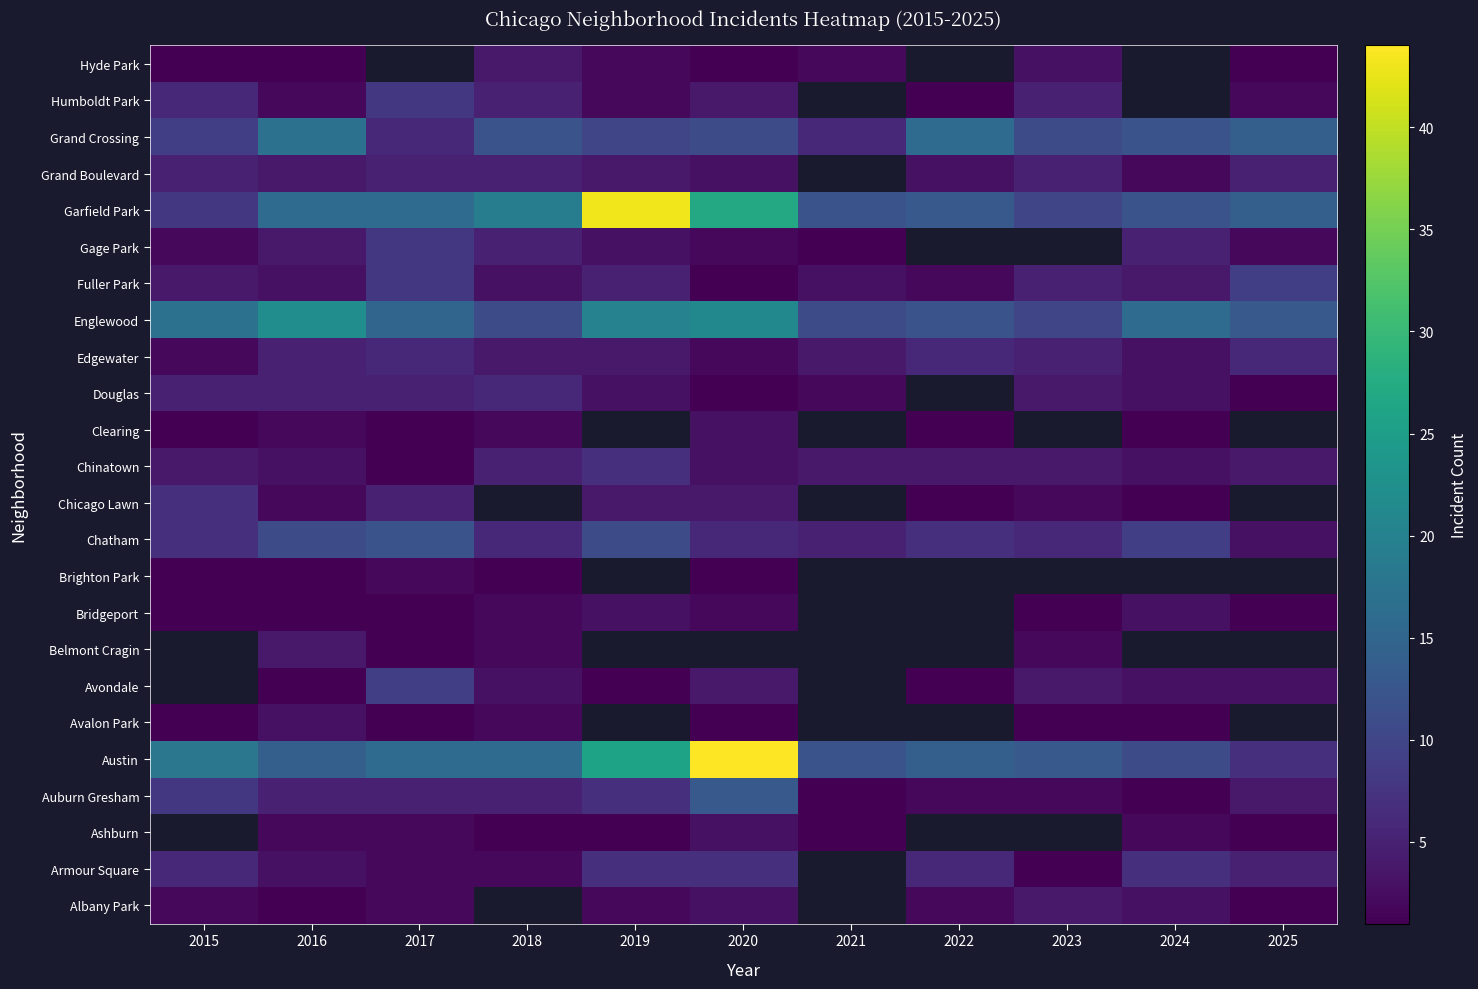

At 2017, list the series in order from largest to smallest.

Austin, Garfield Park, Englewood, Chatham, Avondale, Fuller Park, Gage Park, Humboldt Park, Edgewater, Auburn Gresham, Chicago Lawn, Douglas, Albany Park, Armour Square, Ashburn, Brighton Park, Avalon Park, Belmont Cragin, Bridgeport, Chinatown, Clearing, Hyde Park, Grand Crossing, Grand Boulevard